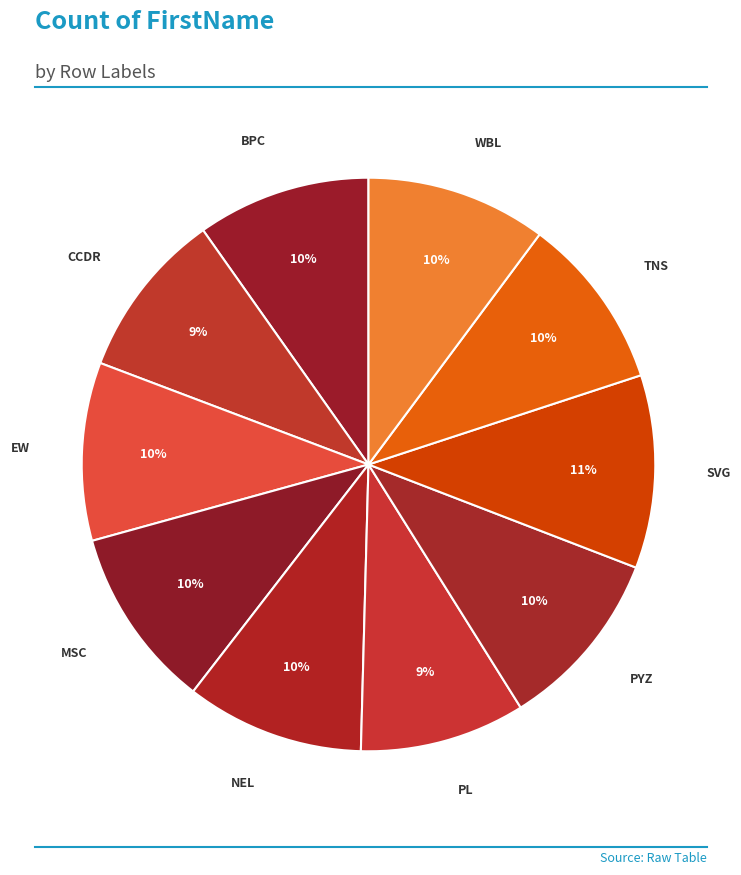

Count the number of slices in the pie.

10